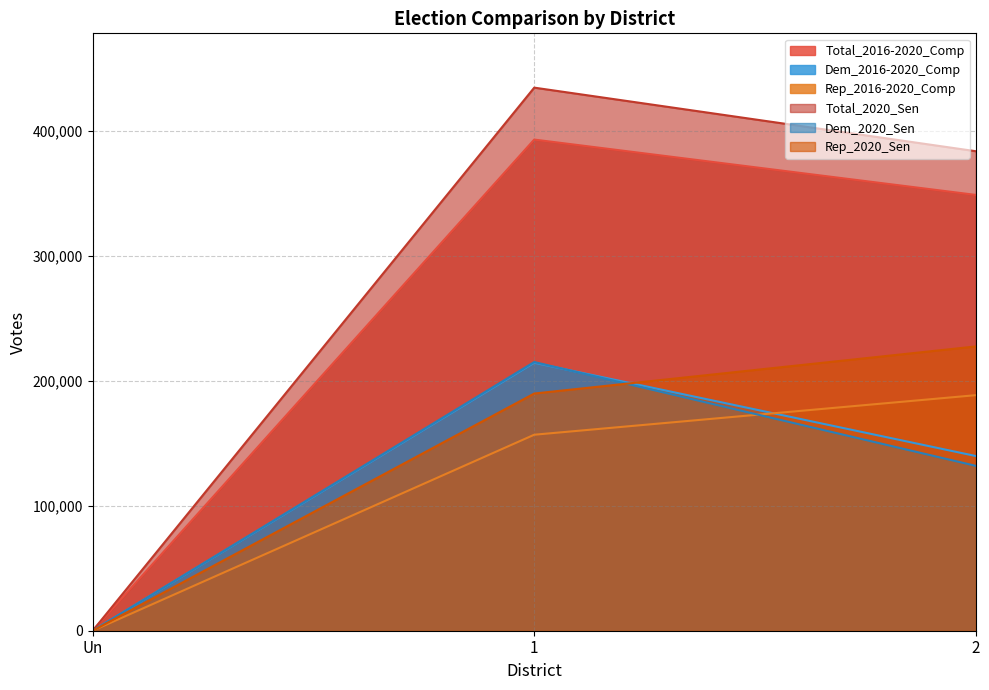

What is the difference between the Rep_2020_Sen values at 1 and 2?

37716